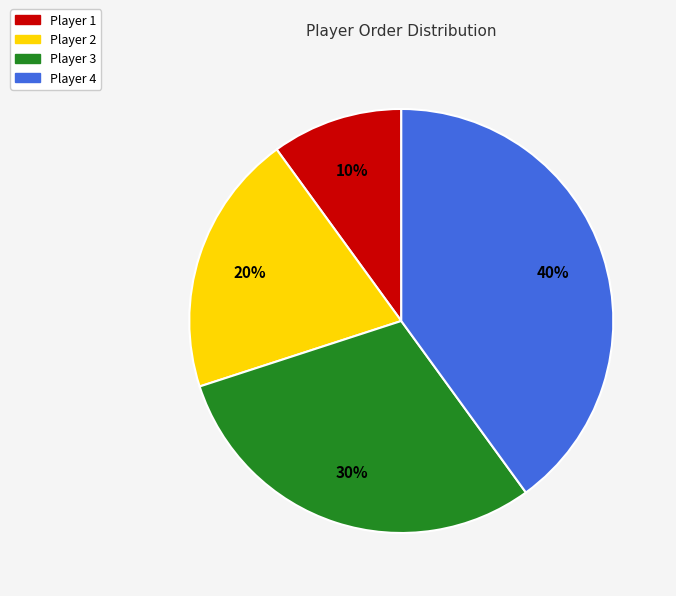

To the nearest percent, what is the difference between the Player 2 and Player 4 slice percentages?

20%